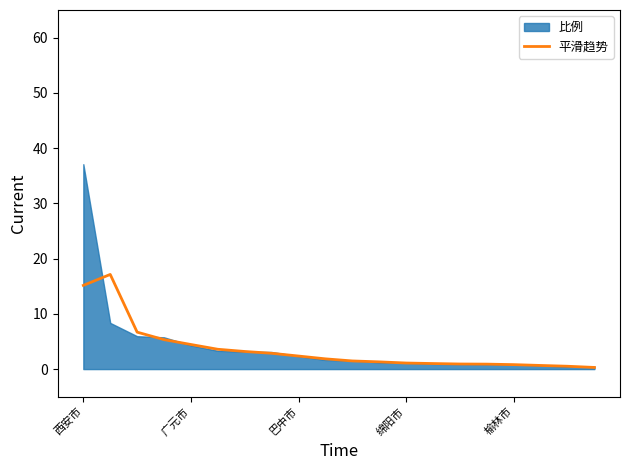

At which label does the data first exceed 1?

西安市